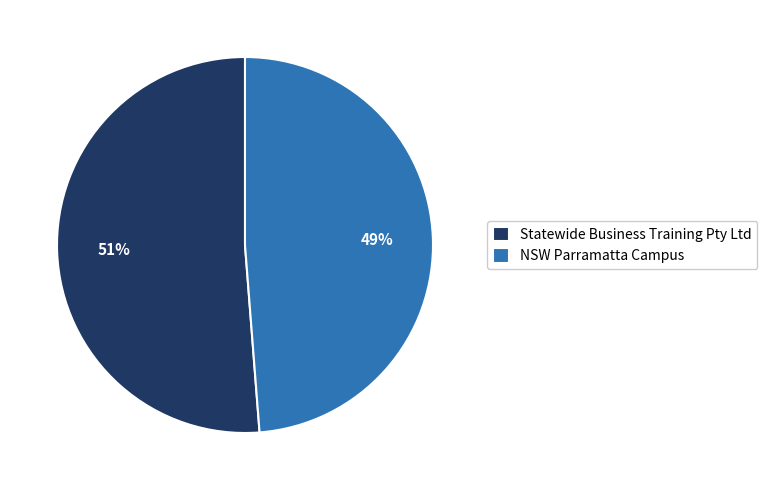

What is the largest slice in the pie chart?

Statewide Business Training Pty Ltd